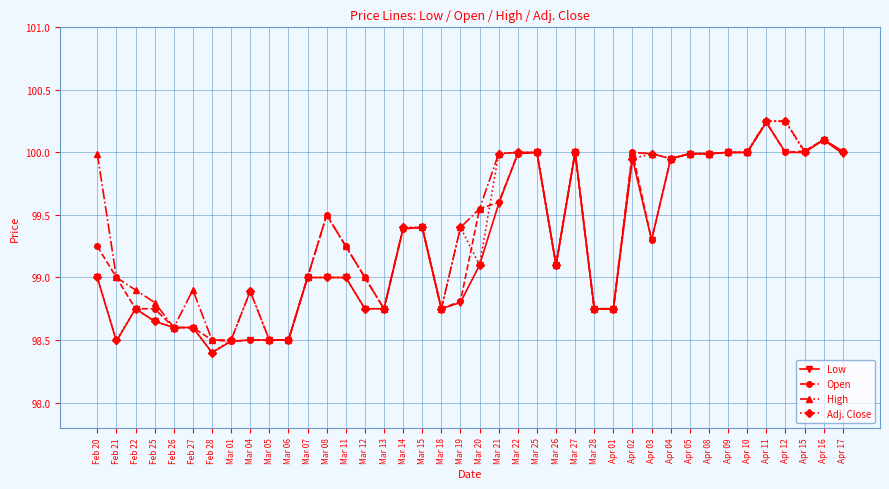

What is the value of the High point at the 25th from the left?

99.1